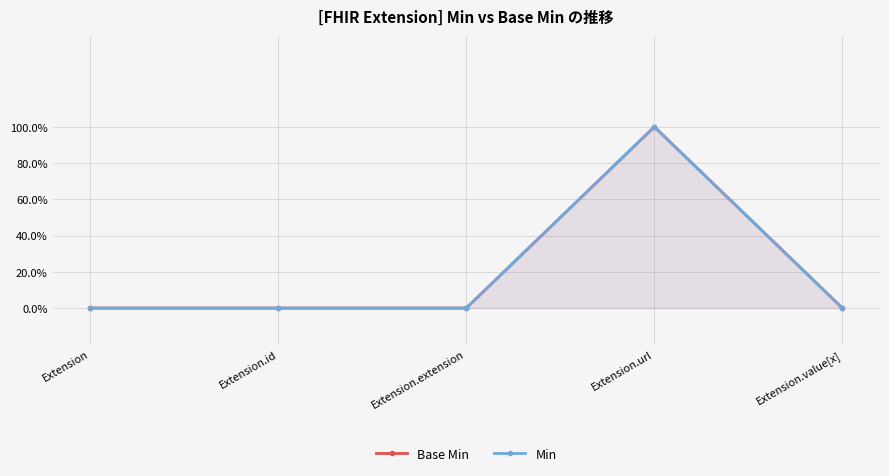

How many positive values does the Base Min series have?

1